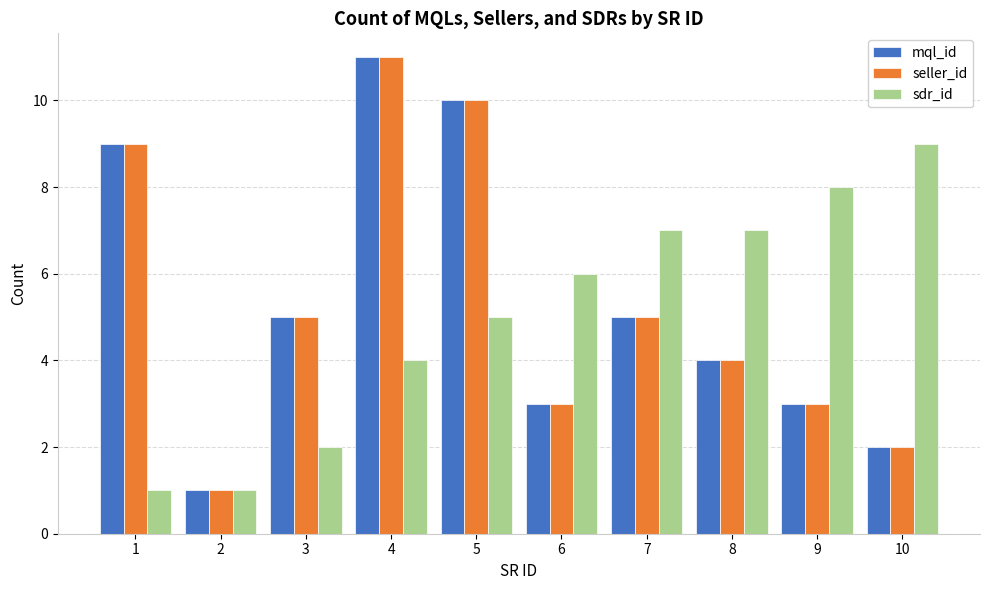

At which category is the sum across all series the highest?

4